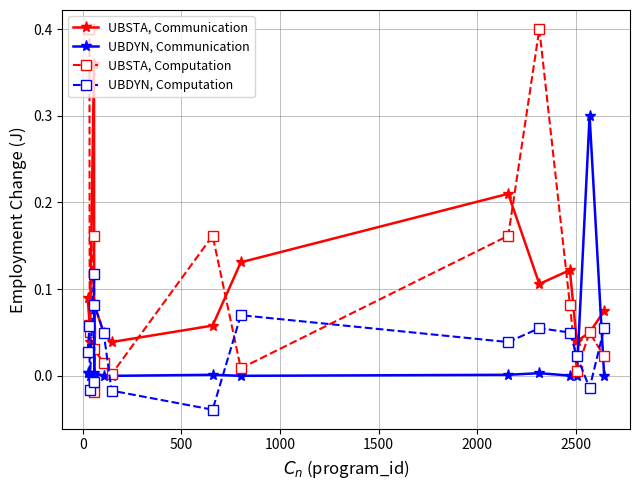

List the series in order of their peak value, lowest first.

UBDYN, Computation, UBDYN, Communication, UBSTA, Communication, UBSTA, Computation